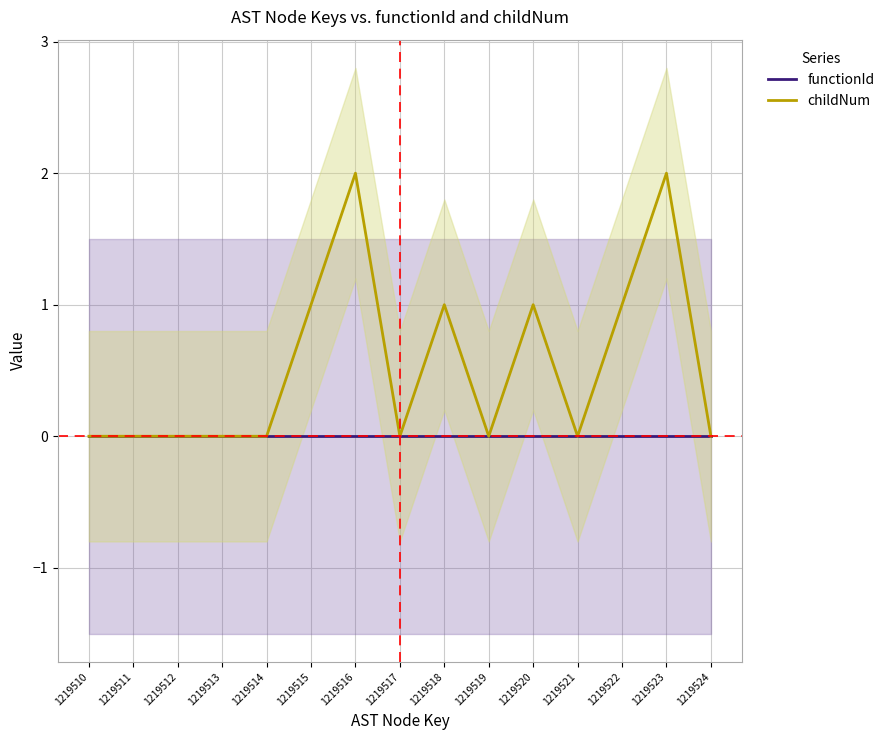

Which category has the highest value across all series?

1219516